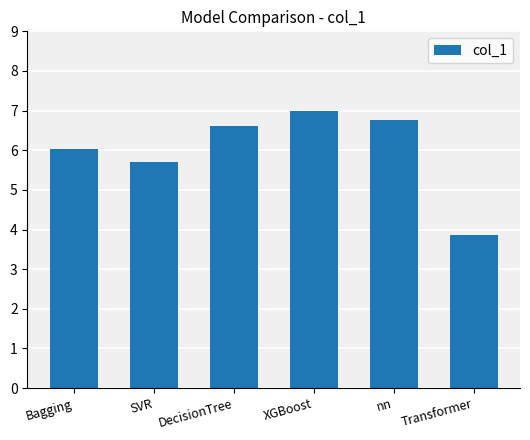

What is the difference between the maximum and minimum values?

3.1